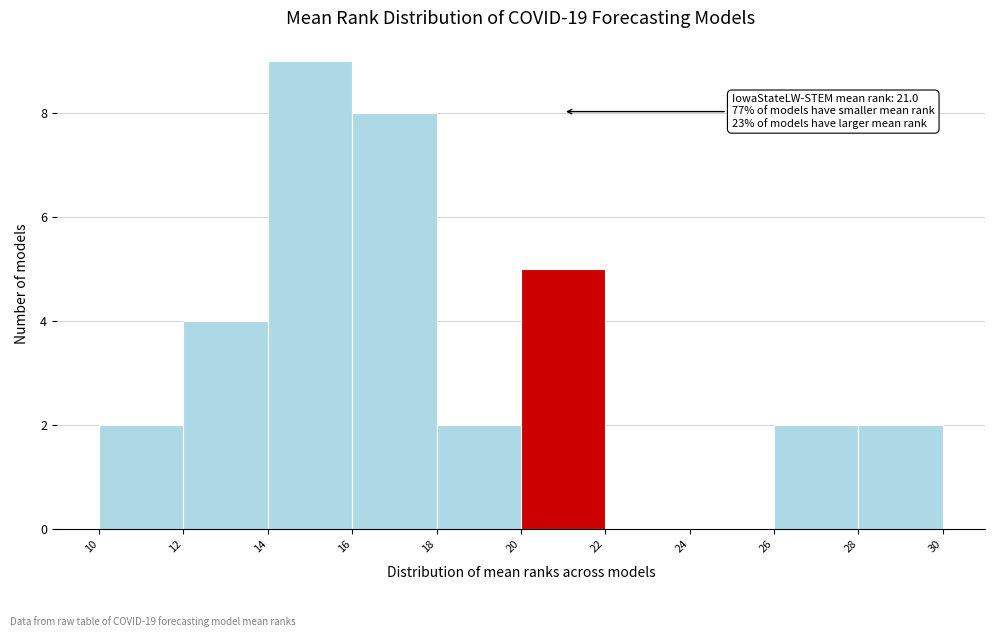

Over which range of the x-axis is the bar tallest?

14 to 16